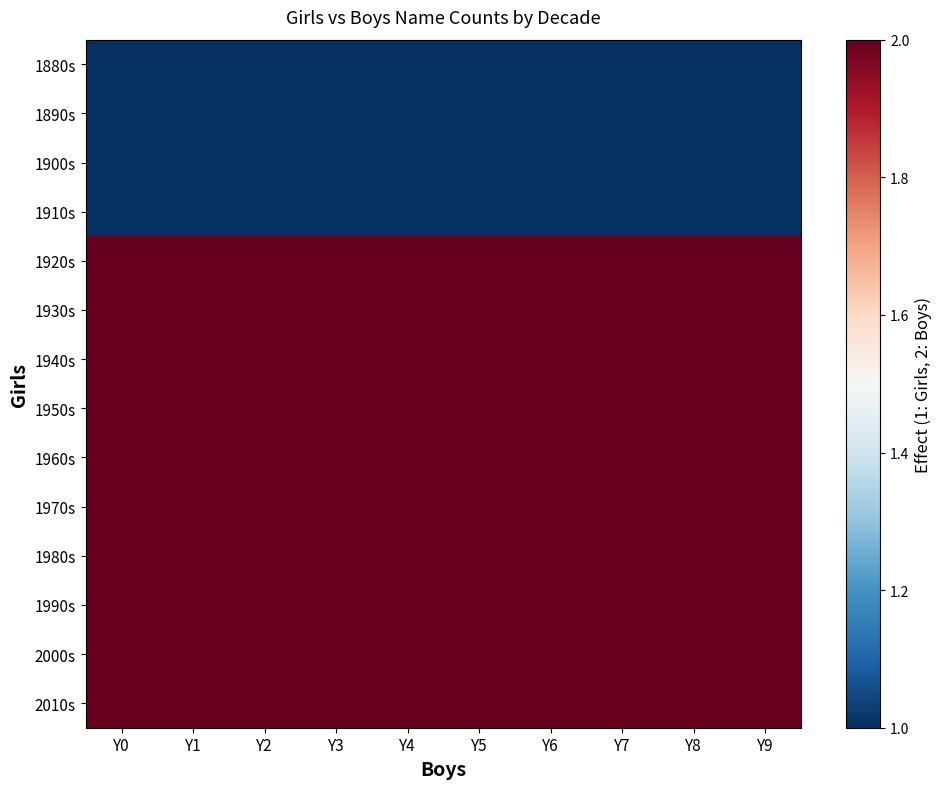

Reading right to left, list all the values displayed in this chart.

1880s: Y9=1	Y8=1	Y7=1	Y6=1	Y5=1	Y4=1	Y3=1	Y2=1	Y1=1	Y0=1
1890s: Y9=1	Y8=1	Y7=1	Y6=1	Y5=1	Y4=1	Y3=1	Y2=1	Y1=1	Y0=1
1900s: Y9=1	Y8=1	Y7=1	Y6=1	Y5=1	Y4=1	Y3=1	Y2=1	Y1=1	Y0=1
1910s: Y9=1	Y8=1	Y7=1	Y6=1	Y5=1	Y4=1	Y3=1	Y2=1	Y1=1	Y0=1
1920s: Y9=2	Y8=2	Y7=2	Y6=2	Y5=2	Y4=2	Y3=2	Y2=2	Y1=2	Y0=2
1930s: Y9=2	Y8=2	Y7=2	Y6=2	Y5=2	Y4=2	Y3=2	Y2=2	Y1=2	Y0=2
1940s: Y9=2	Y8=2	Y7=2	Y6=2	Y5=2	Y4=2	Y3=2	Y2=2	Y1=2	Y0=2
1950s: Y9=2	Y8=2	Y7=2	Y6=2	Y5=2	Y4=2	Y3=2	Y2=2	Y1=2	Y0=2
1960s: Y9=2	Y8=2	Y7=2	Y6=2	Y5=2	Y4=2	Y3=2	Y2=2	Y1=2	Y0=2
1970s: Y9=2	Y8=2	Y7=2	Y6=2	Y5=2	Y4=2	Y3=2	Y2=2	Y1=2	Y0=2
1980s: Y9=2	Y8=2	Y7=2	Y6=2	Y5=2	Y4=2	Y3=2	Y2=2	Y1=2	Y0=2
1990s: Y9=2	Y8=2	Y7=2	Y6=2	Y5=2	Y4=2	Y3=2	Y2=2	Y1=2	Y0=2
2000s: Y9=2	Y8=2	Y7=2	Y6=2	Y5=2	Y4=2	Y3=2	Y2=2	Y1=2	Y0=2
2010s: Y9=2	Y8=2	Y7=2	Y6=2	Y5=2	Y4=2	Y3=2	Y2=2	Y1=2	Y0=2